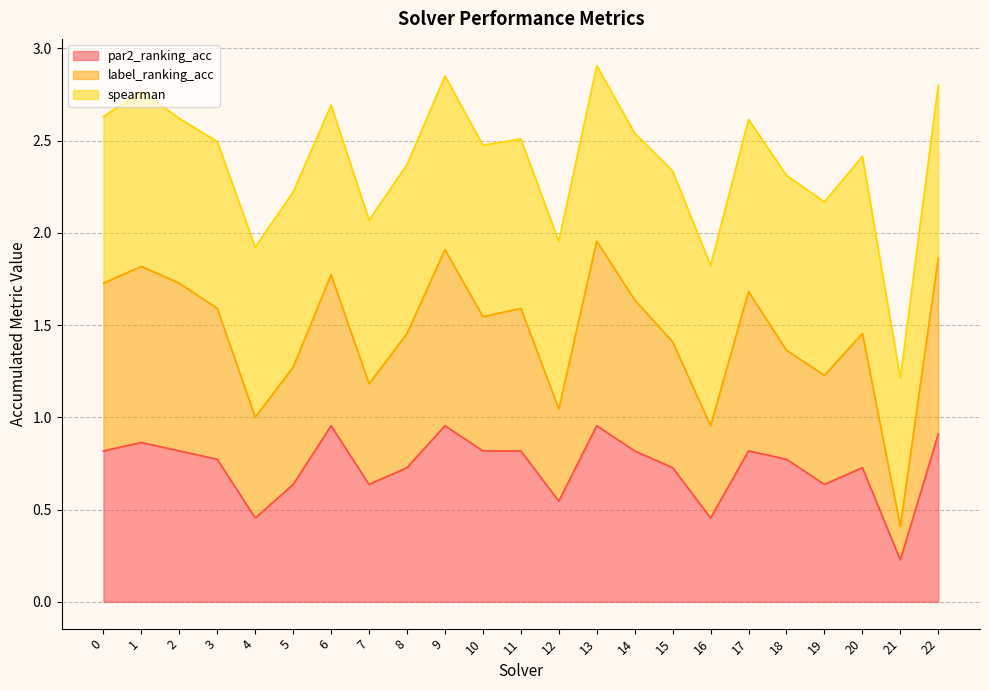

What are all the series names shown in the legend?

par2_ranking_acc, label_ranking_acc, spearman